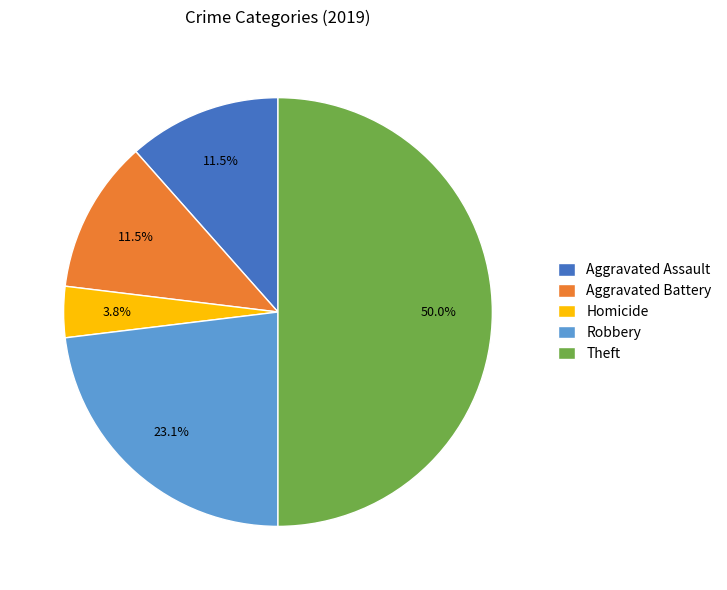

The Theft slice represents 57% of the pie. True or false?

False